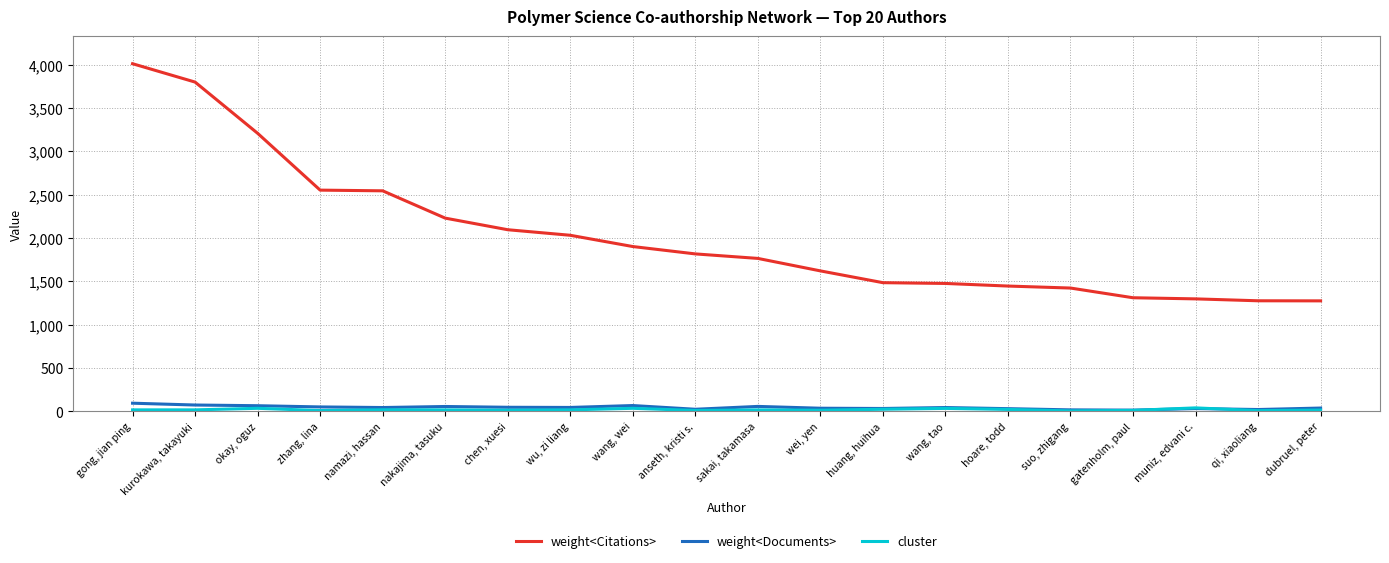

At which category is the sum across all series the highest?

gong, jian ping